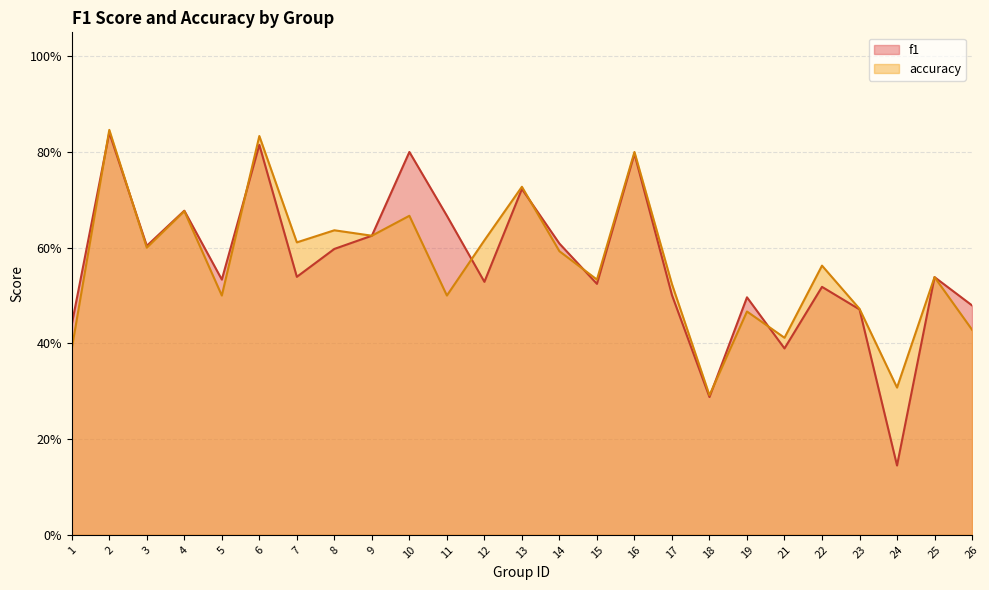

What is the total value across all series at 5?

1.0